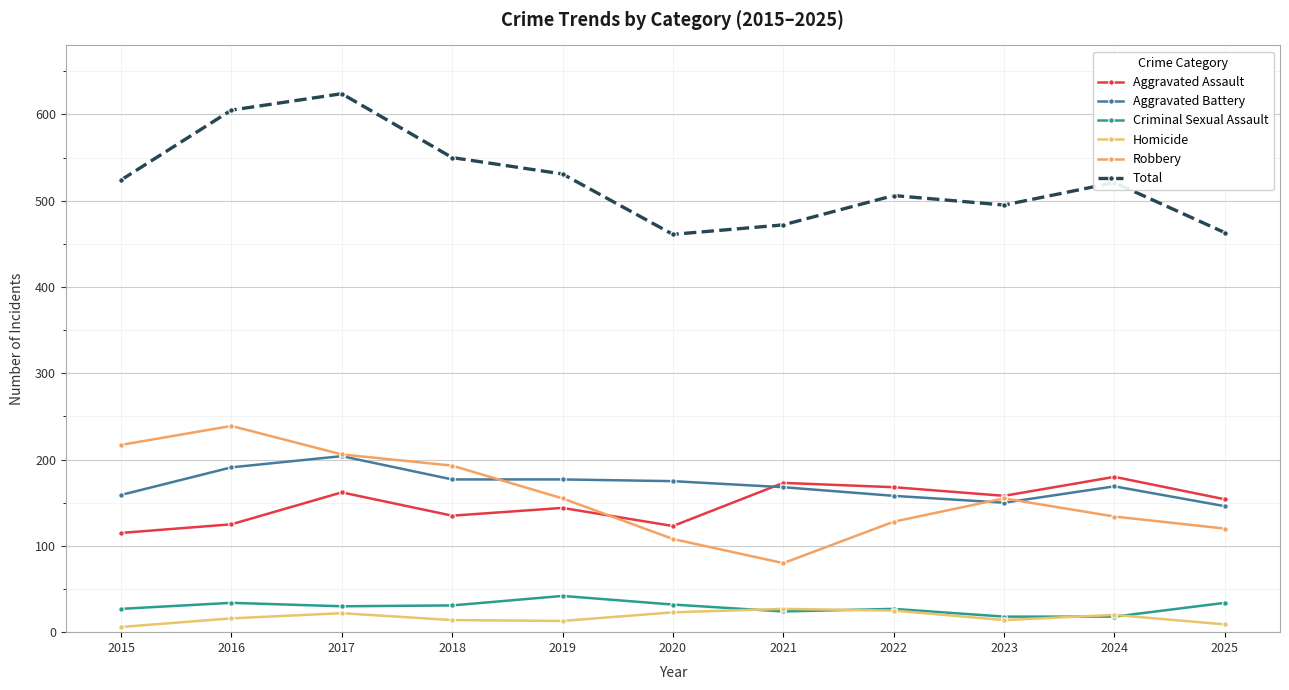

Reading right to left, list all the values displayed in this chart.

Aggravated Assault: 2025=154	2024=180	2023=158	2022=168	2021=173	2020=123	2019=144	2018=135	2017=162	2016=125	2015=115
Aggravated Battery: 2025=146	2024=169	2023=150	2022=158	2021=168	2020=175	2019=177	2018=177	2017=204	2016=191	2015=159
Criminal Sexual Assault: 2025=34	2024=18	2023=18	2022=27	2021=24	2020=32	2019=42	2018=31	2017=30	2016=34	2015=27
Homicide: 2025=9	2024=20	2023=14	2022=25	2021=27	2020=23	2019=13	2018=14	2017=22	2016=16	2015=6
Robbery: 2025=120	2024=134	2023=155	2022=128	2021=80	2020=108	2019=155	2018=193	2017=206	2016=239	2015=217
Total: 2025=463	2024=521	2023=495	2022=506	2021=472	2020=461	2019=531	2018=550	2017=624	2016=605	2015=524